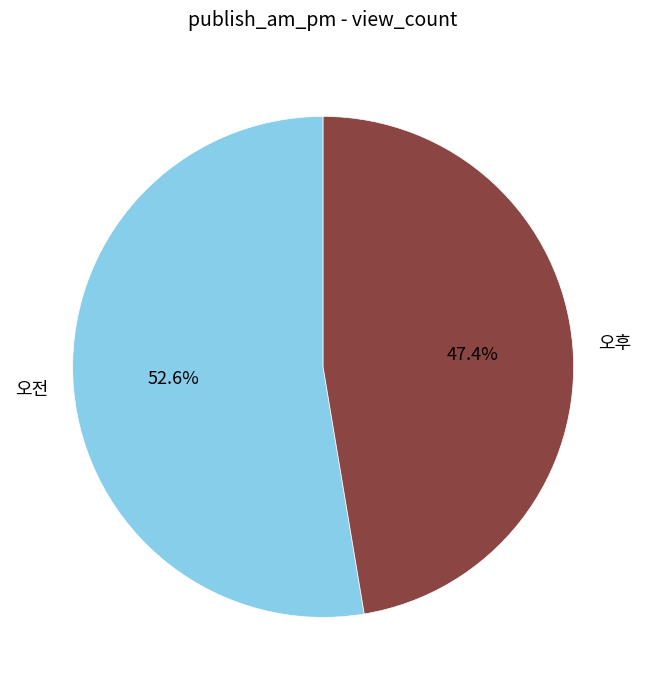

Approximately how many times larger is the value at 오후 compared to 오전?

0.9